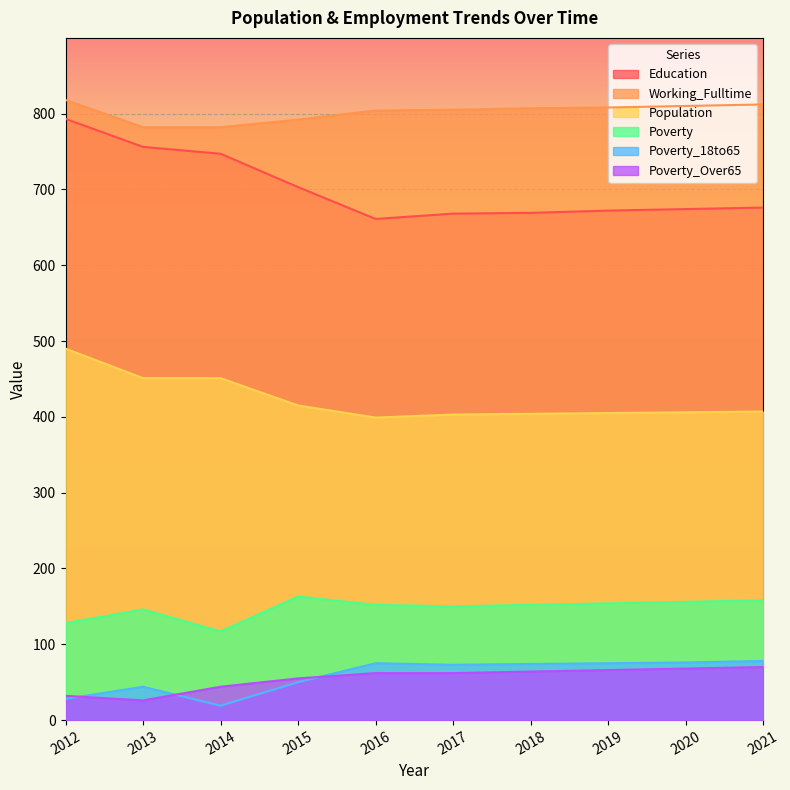

Does the chart display data point markers on the line(s)?

No